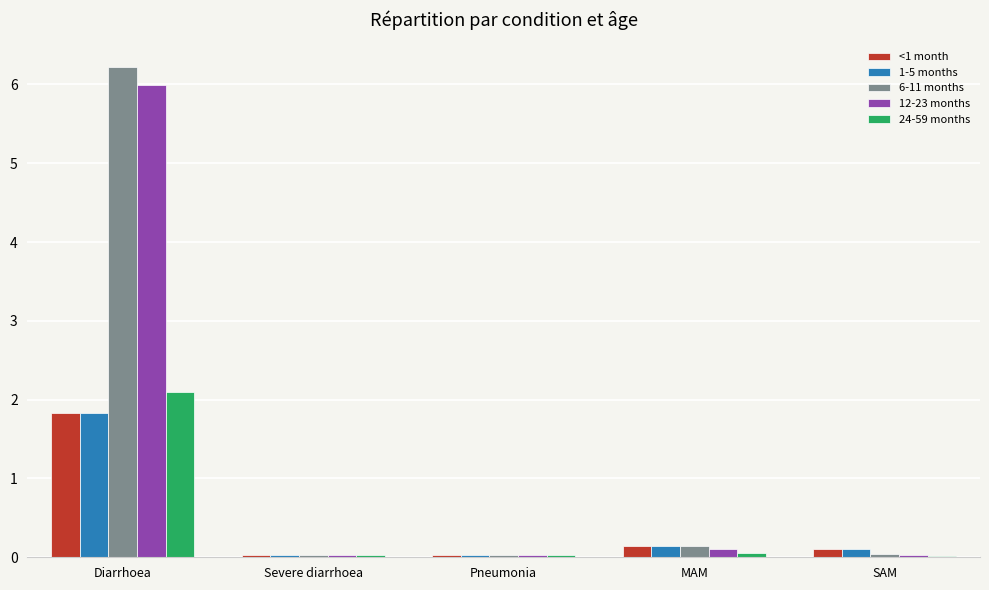

True or false: <1 month has a value of 0.7 at Diarrhoea.

False